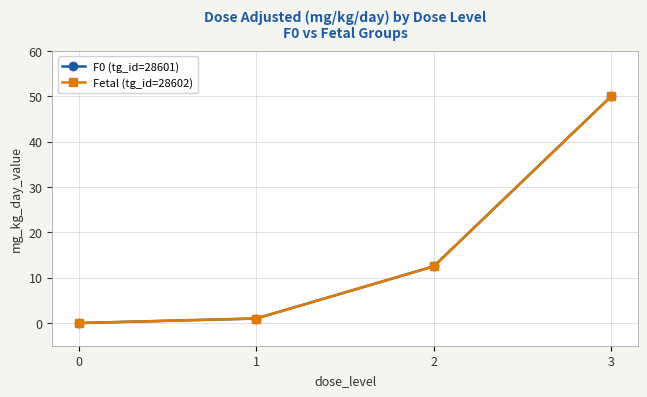

Is this an area chart (filled region under the line)?

No